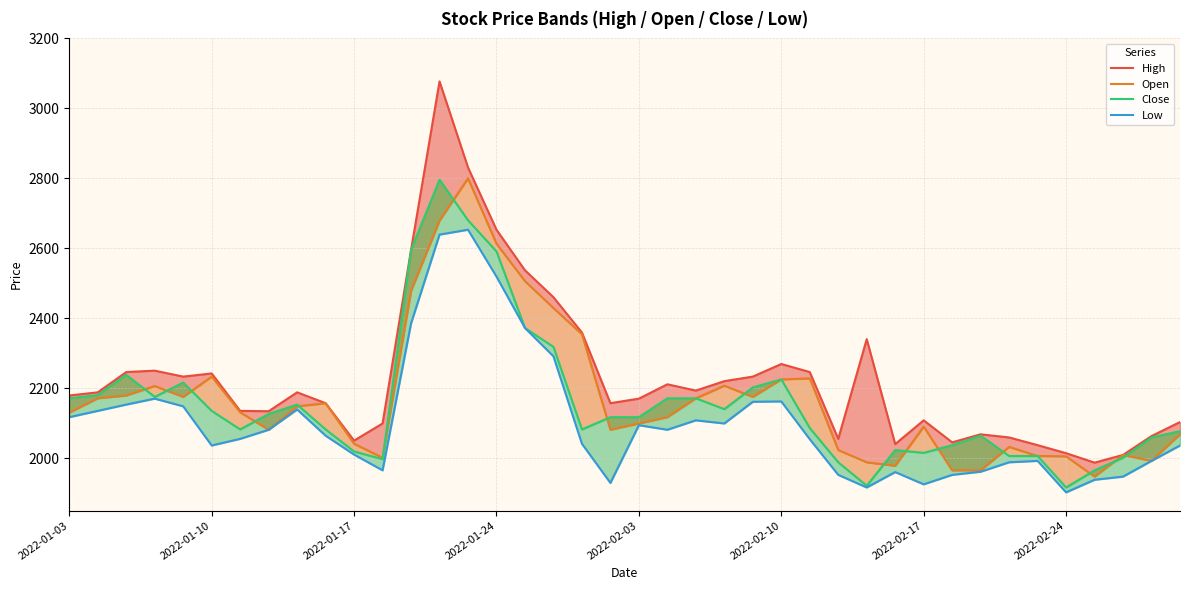

The value of Close at 2022-01-10 is 450. True or false?

False